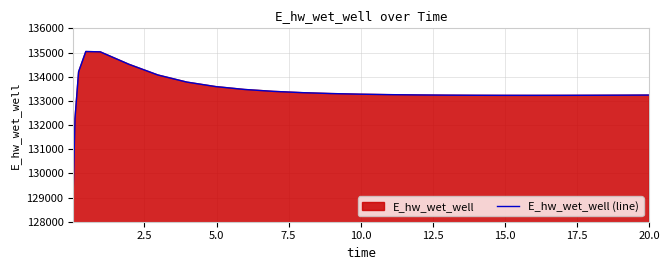

What is the minimum value shown in the chart?

129223.9